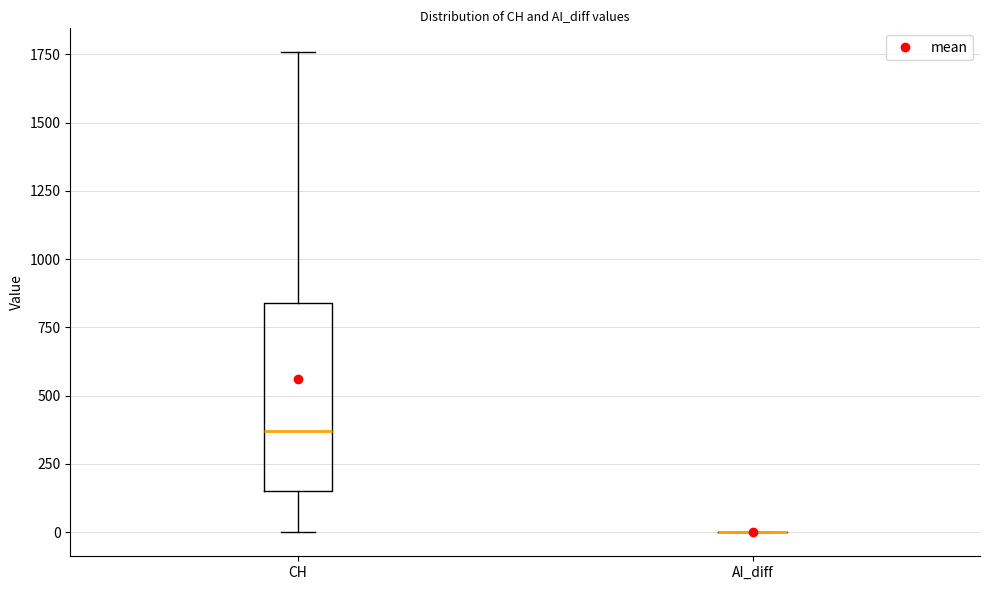

Reading left to right, read every box against the y-axis: the position of its median line, the range the box covers, and the ends of its whiskers. The values are not printed on the chart, so give them approximately, as read against the axis.

CH: median 350, box 150 to 850, whiskers 0 to 1750
AI_diff: box collapsed to a line at 0, whiskers 0 to 0